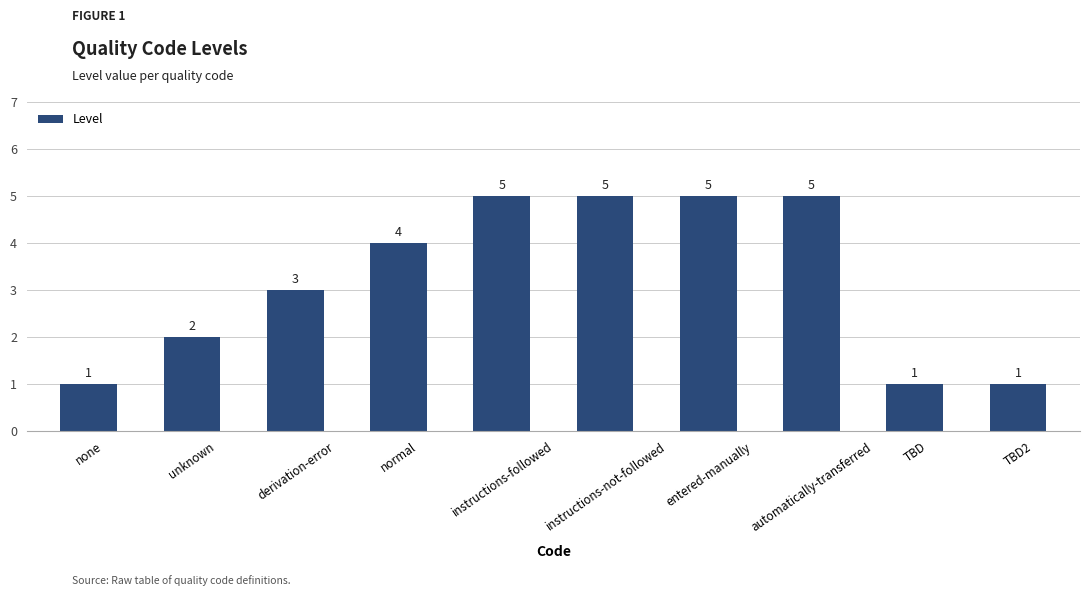

Approximately how many times larger is the value at TBD compared to instructions-not-followed?

0.2